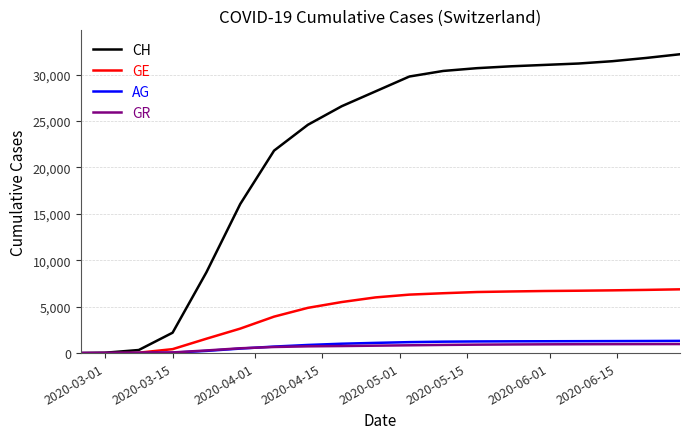

At how many categories does at least one series exceed 6775?

15